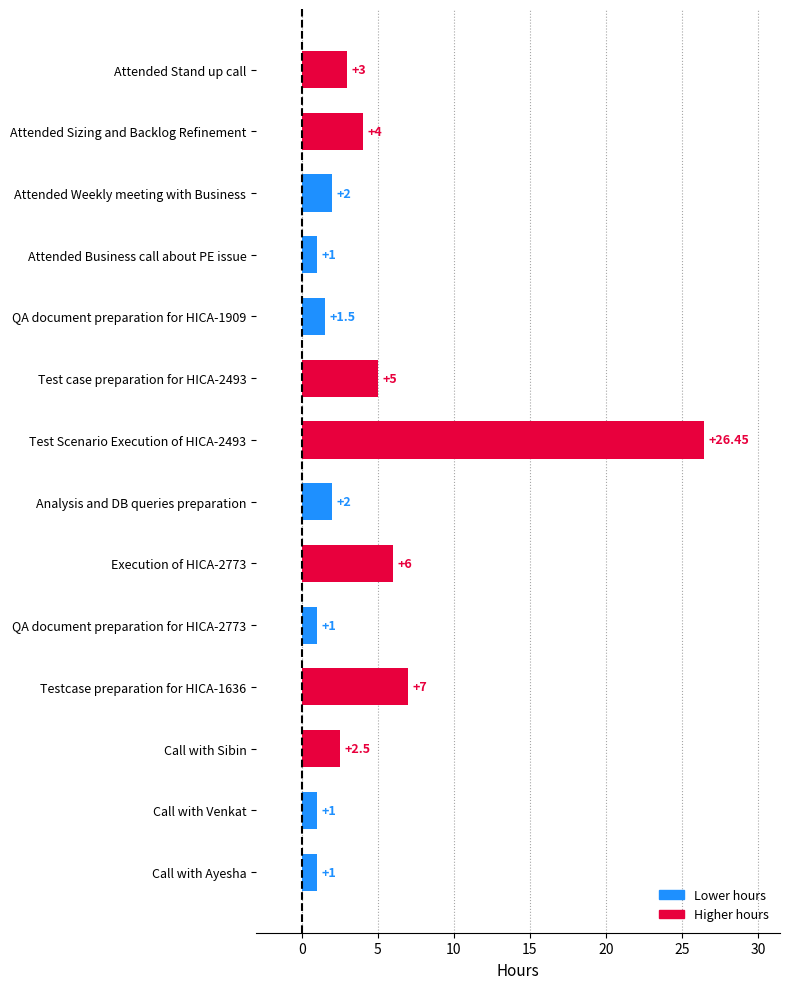

What is the average value?

4.5